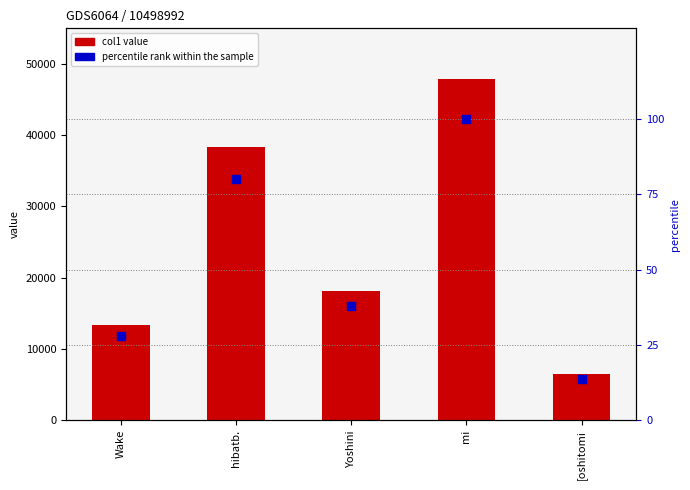

At how many categories does at least one series exceed 16678?

3